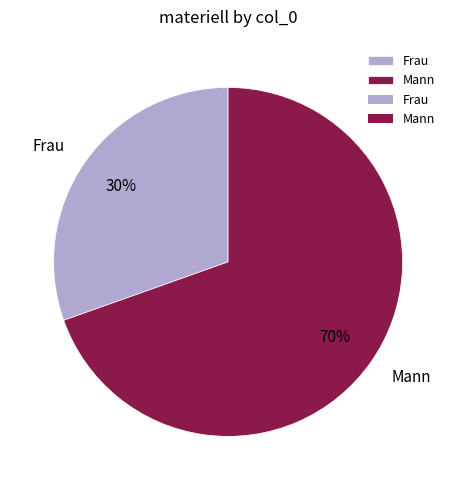

What percentage is the Frau slice, to the nearest percent?

30%